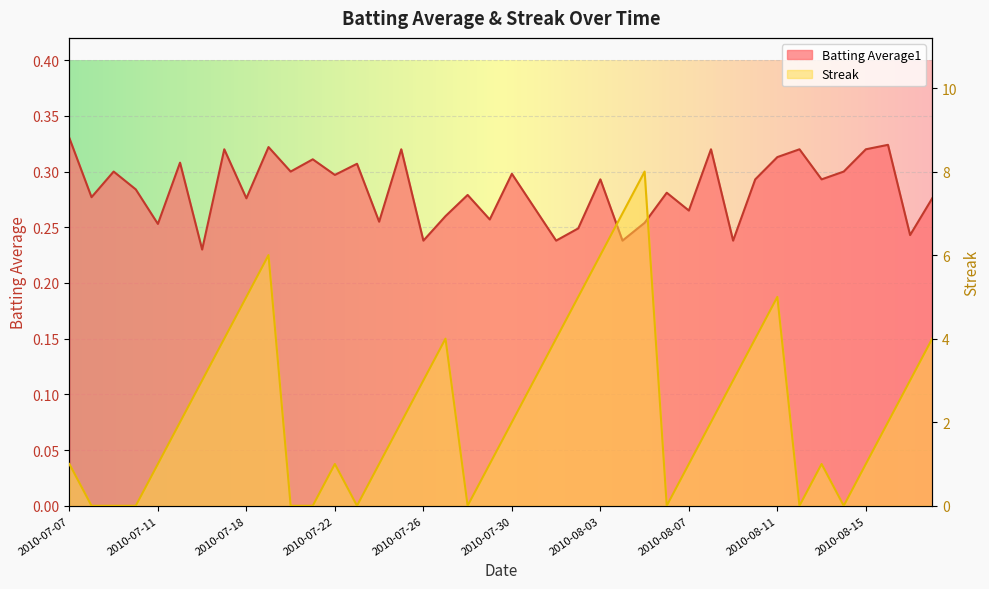

List the labels in order of Batting Average1 value, smallest first.

2010-07-16, 2010-07-26, 2010-08-01, 2010-08-04, 2010-08-09, 2010-08-17, 2010-08-02, 2010-07-11, 2010-08-05, 2010-07-24, 2010-07-29, 2010-07-27, 2010-08-07, 2010-07-31, 2010-07-18, 2010-08-18, 2010-07-08, 2010-07-28, 2010-08-06, 2010-07-10, 2010-08-03, 2010-08-10, 2010-08-13, 2010-07-22, 2010-07-30, 2010-07-09, 2010-07-20, 2010-08-14, 2010-07-23, 2010-07-15, 2010-07-21, 2010-08-11, 2010-07-17, 2010-07-25, 2010-08-08, 2010-08-12, 2010-08-15, 2010-07-19, 2010-08-16, 2010-07-07